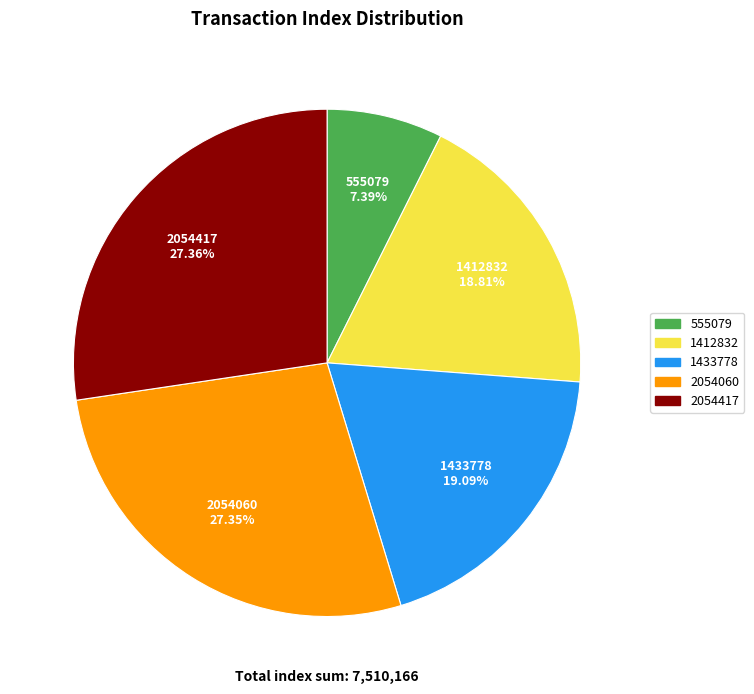

To the nearest percent, what portion does 2054417 represent?

27%